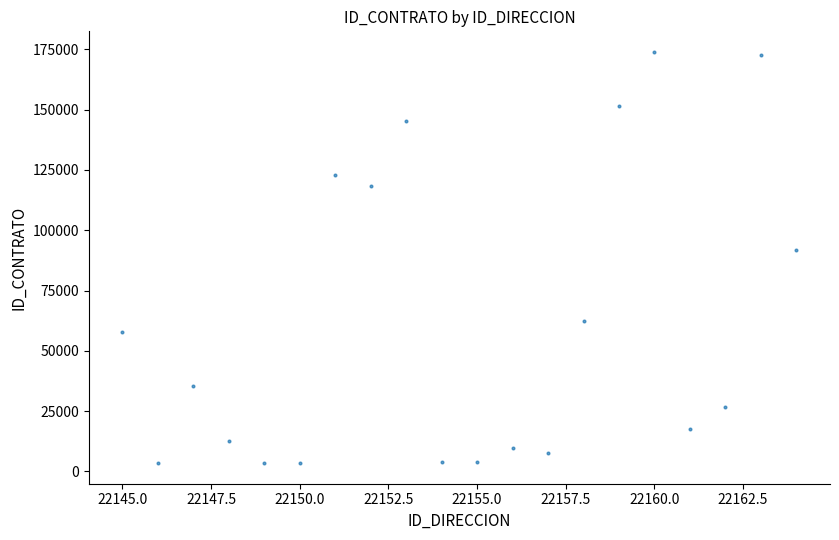

What is the range of X values (max minus min)?

19